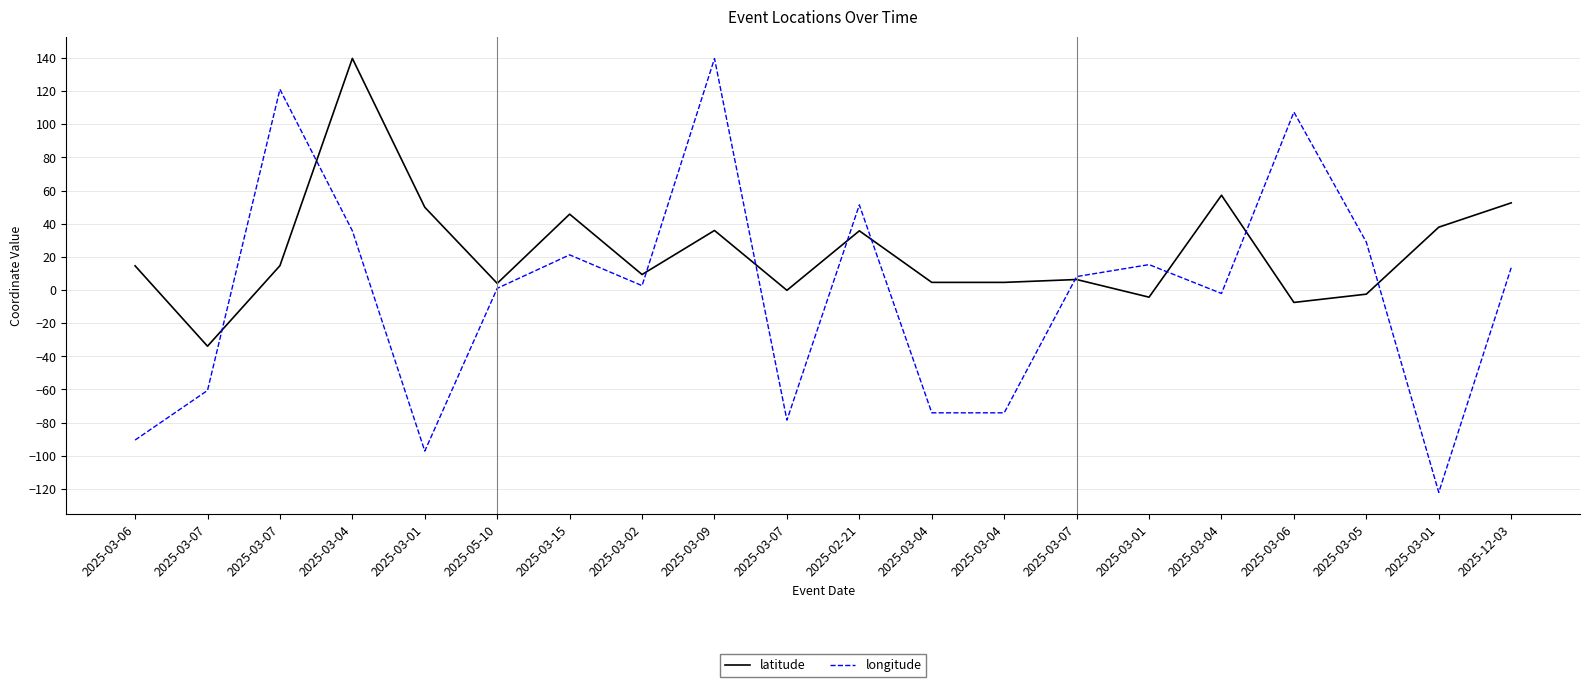

List the series in order of their peak value, highest first.

latitude, longitude